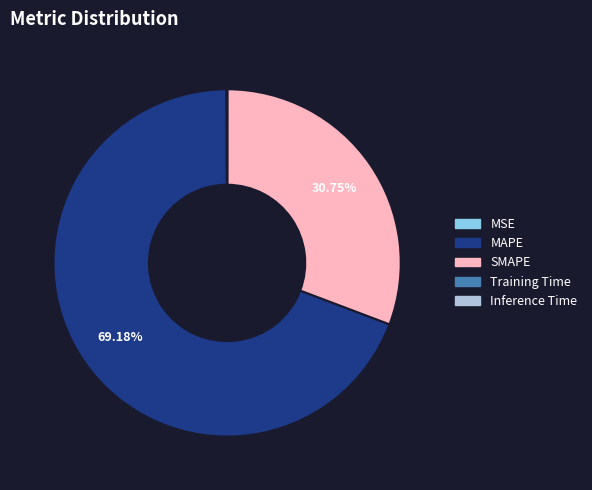

Which category accounts for the majority?

MAPE